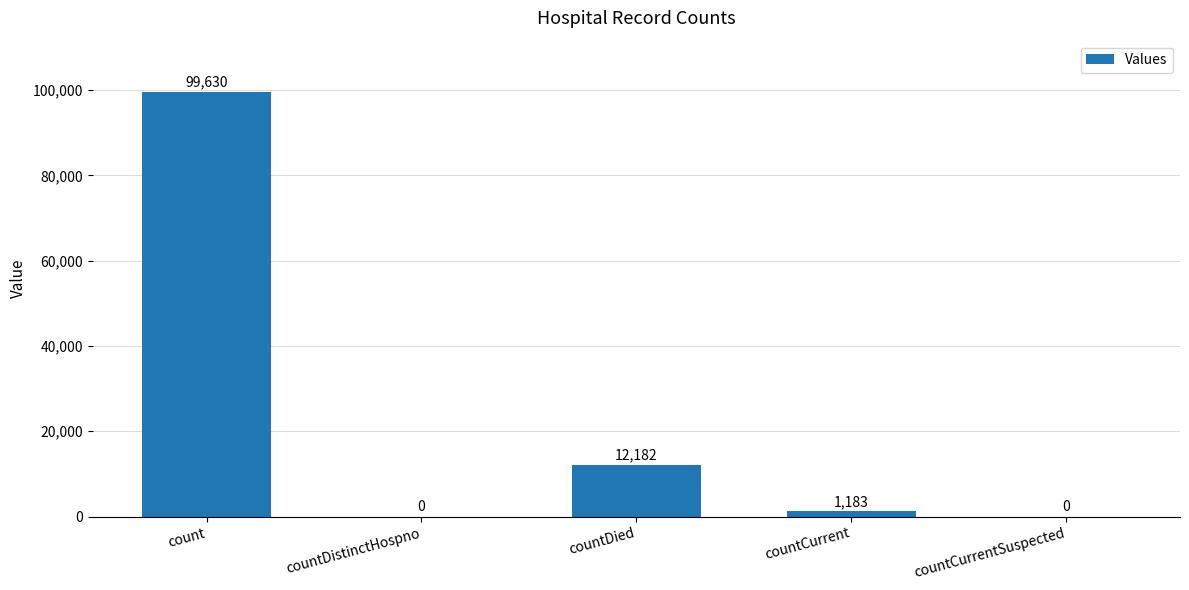

Which has a higher value, countCurrent or countDistinctHospno?

countCurrent